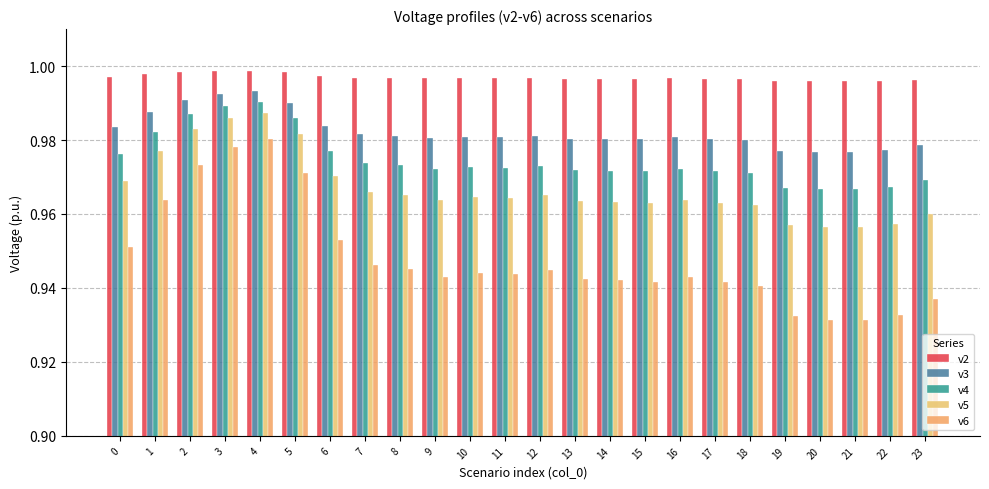

How many bars are there in total?

120